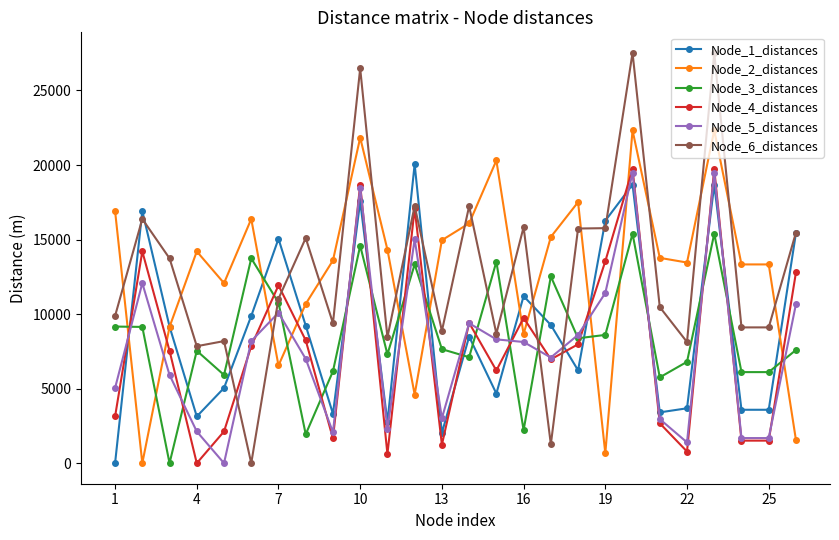

Which series has the widest spread of values?

Node_6_distances